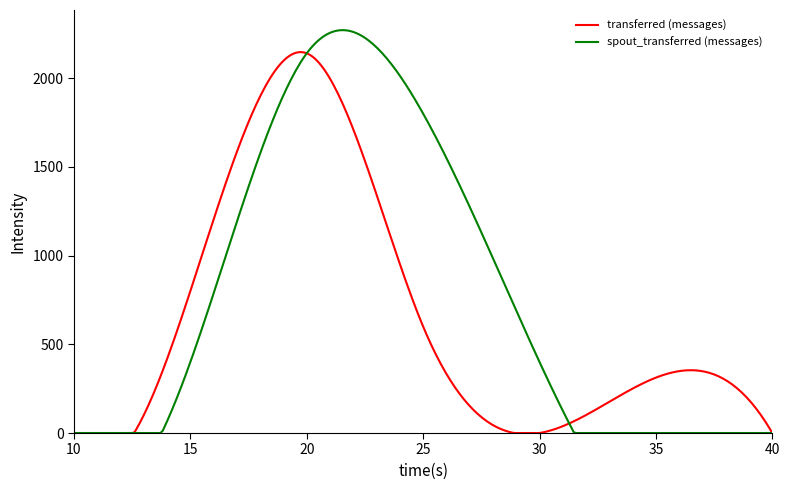

What is the sum of all spout_transferred (messages) values?

235026.3